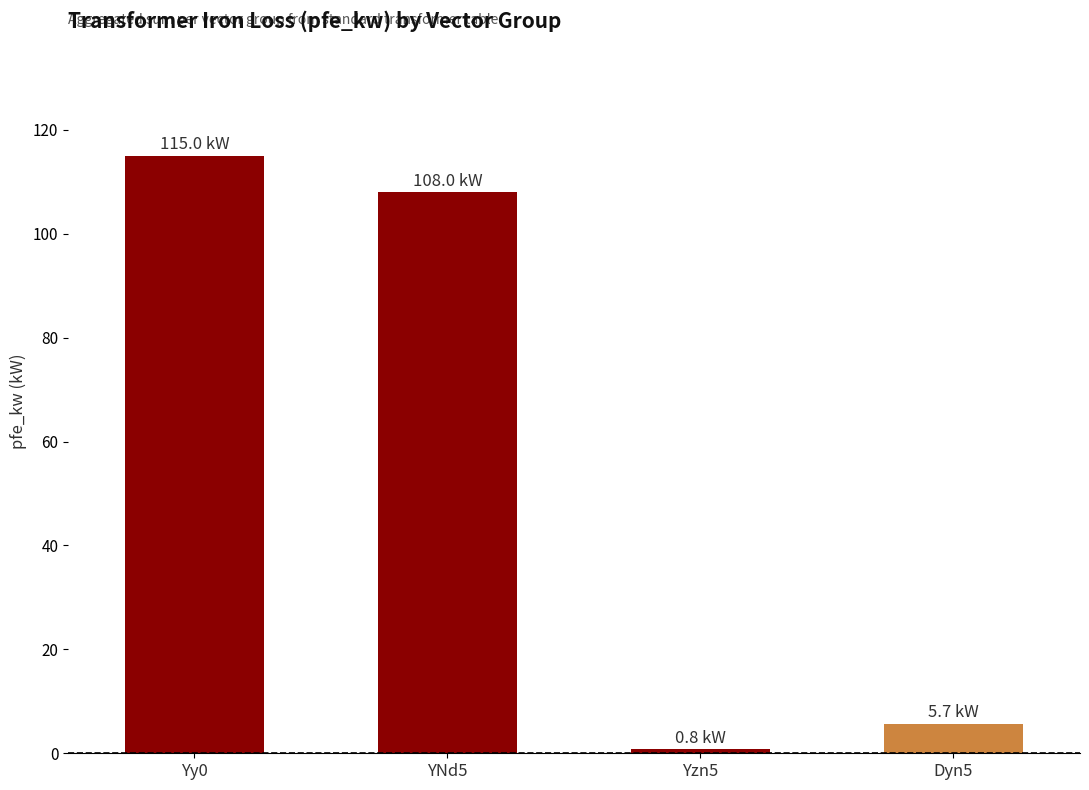

At which category does the chart reach its peak across all series?

Yy0